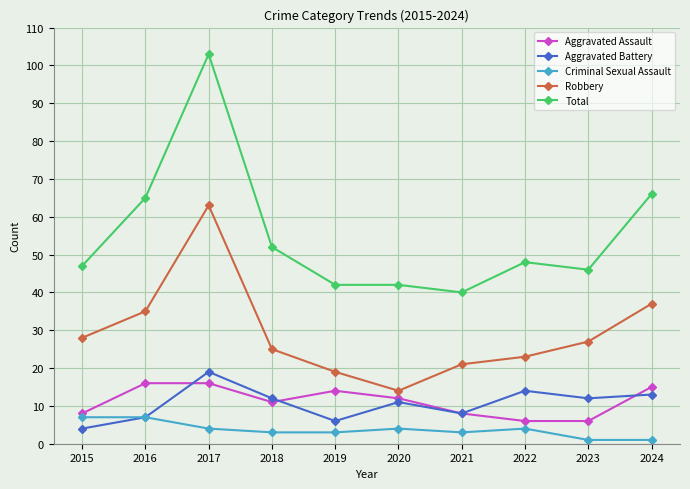

Is it true that Aggravated Assault equals 7 at 2017?

False